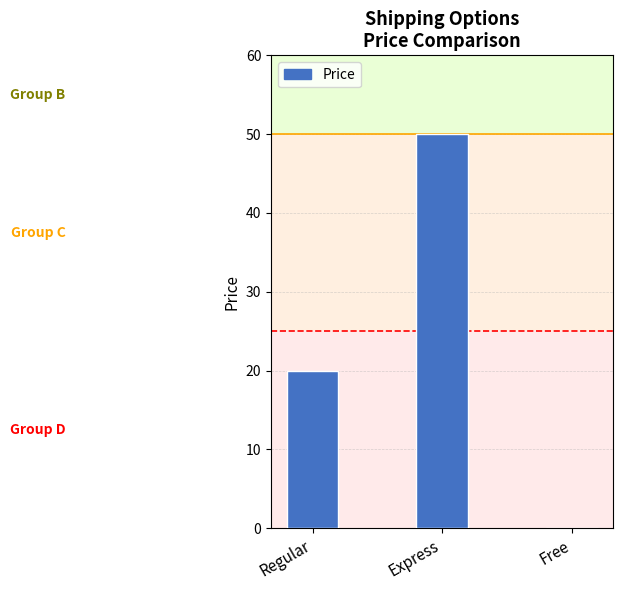

How many values are above zero?

2